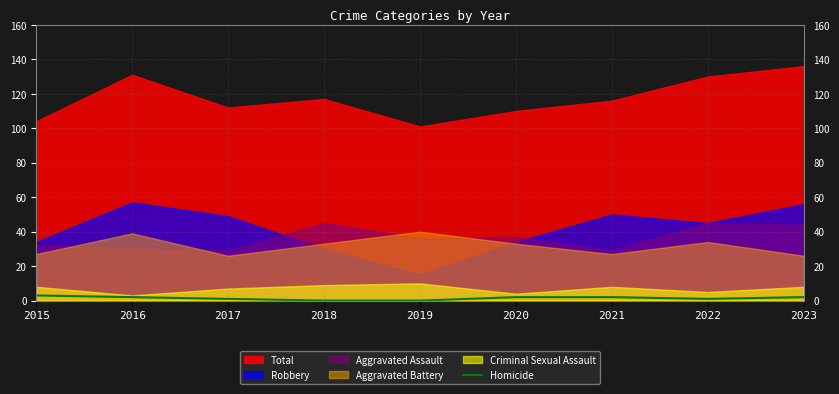

How many lines are shown in the chart?

1